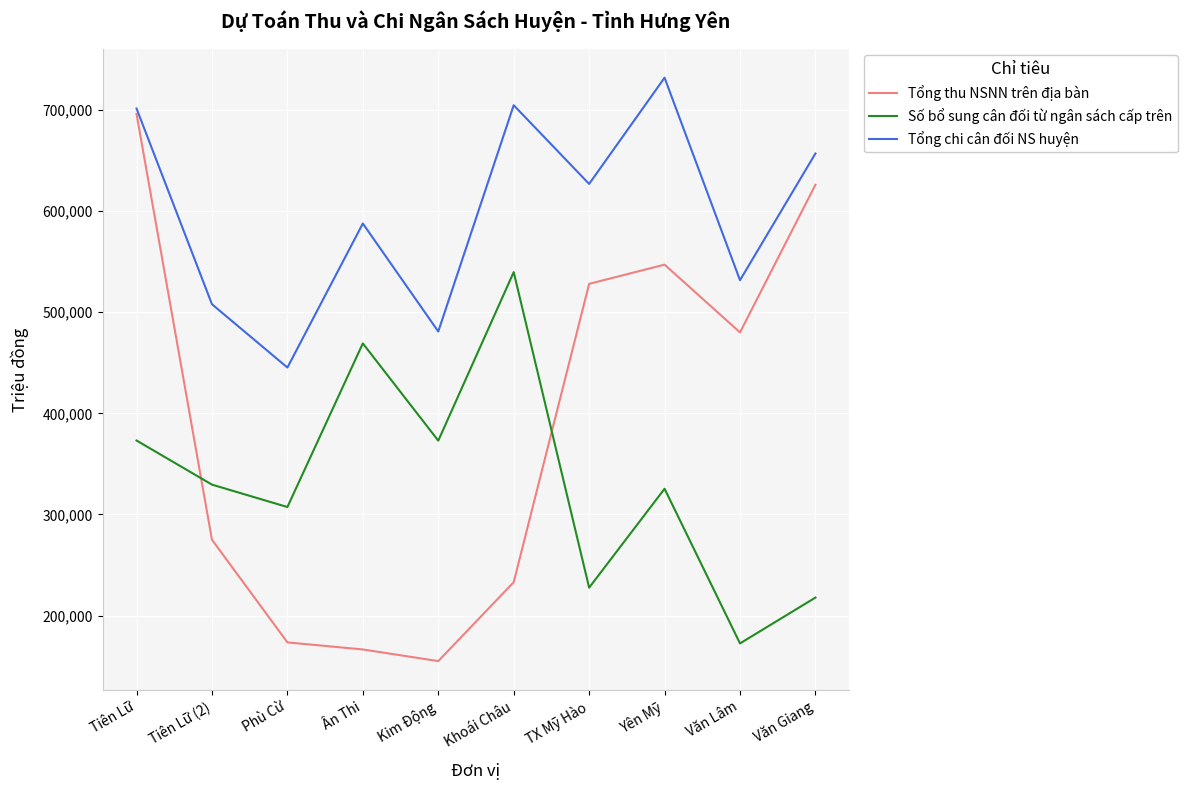

What are all the series names shown in the legend?

Tổng thu NSNN trên địa bàn, Số bổ sung cân đối từ ngân sách cấp trên, Tổng chi cân đối NS huyện